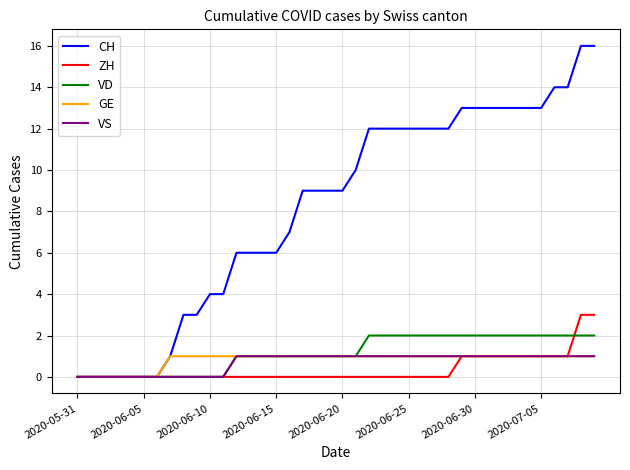

Which series has the widest spread of values?

CH